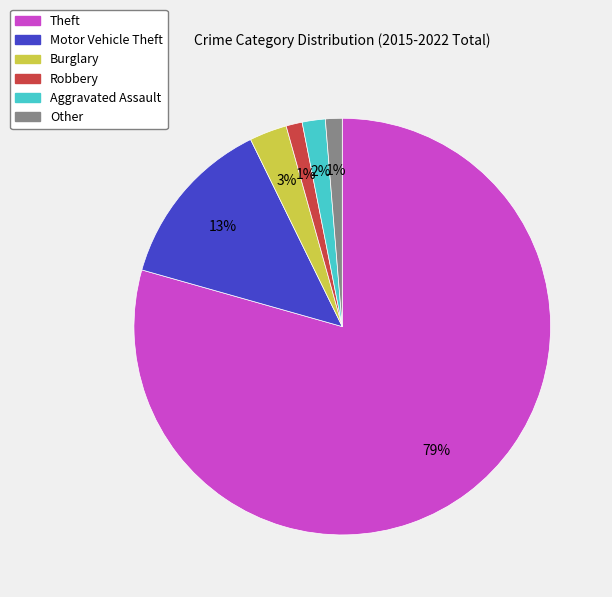

To the nearest percent, what is the combined percentage of Robbery and Aggravated Assault?

3%